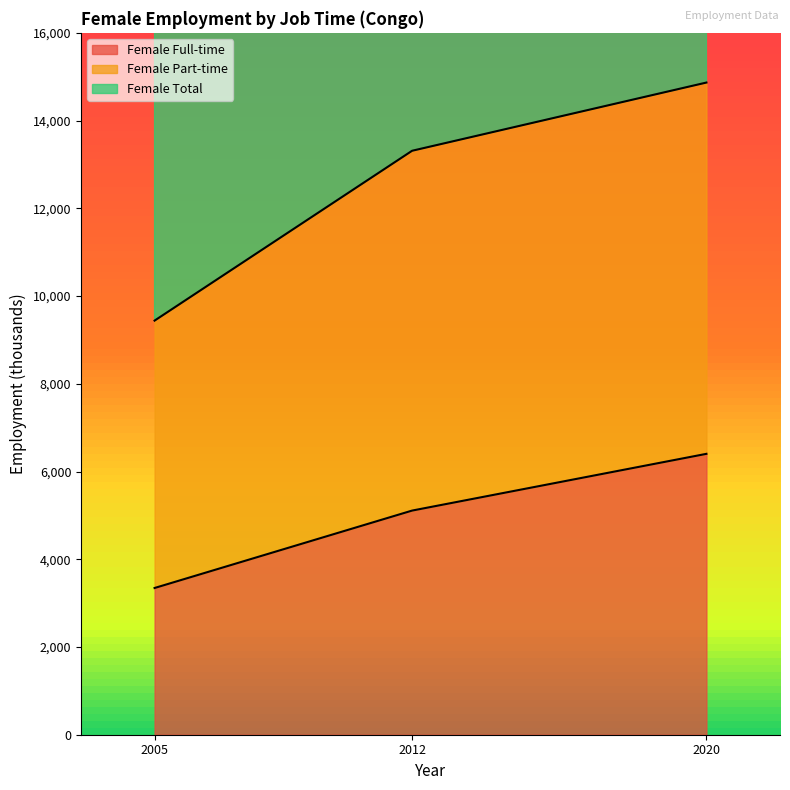

How many categories are shown in the chart?

3